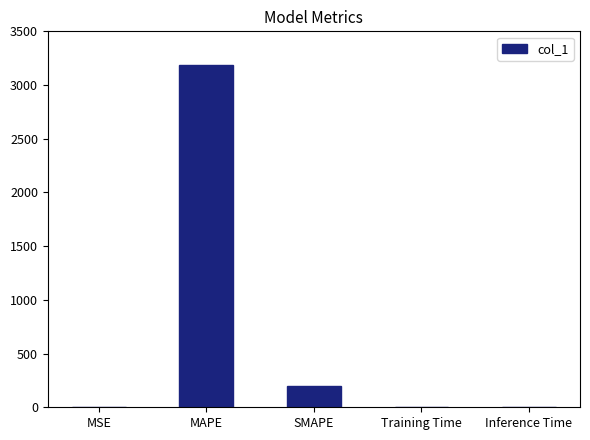

What is the maximum value shown in the chart?

3182.4